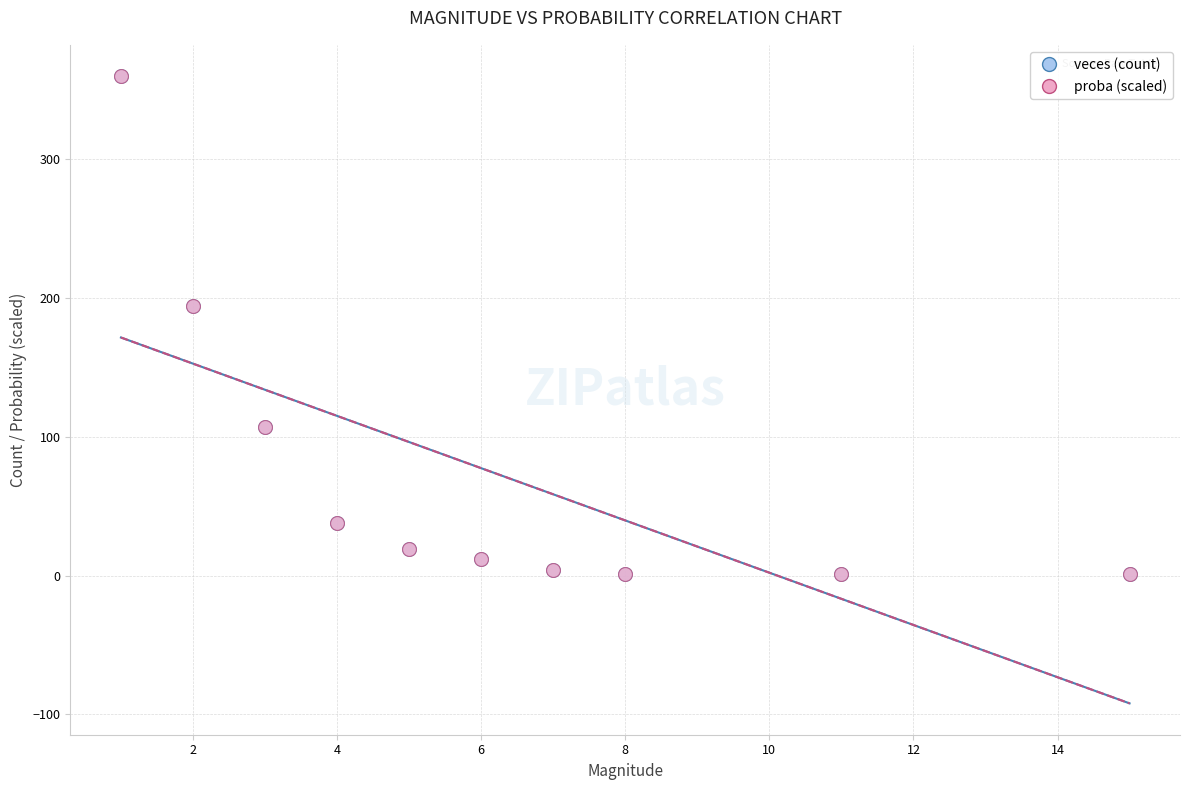

What are all the series names shown in the legend?

veces (count), proba (scaled)